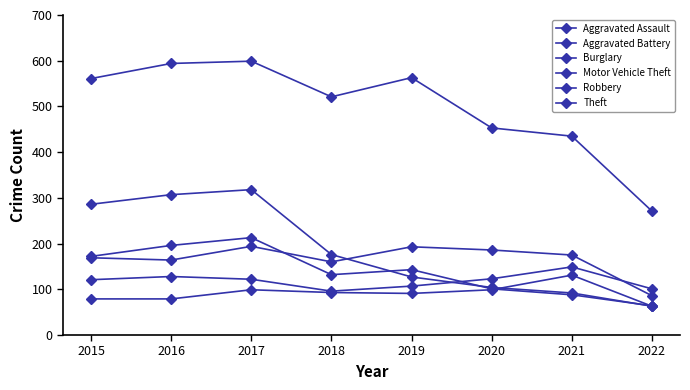

How many series are shown in this chart?

6